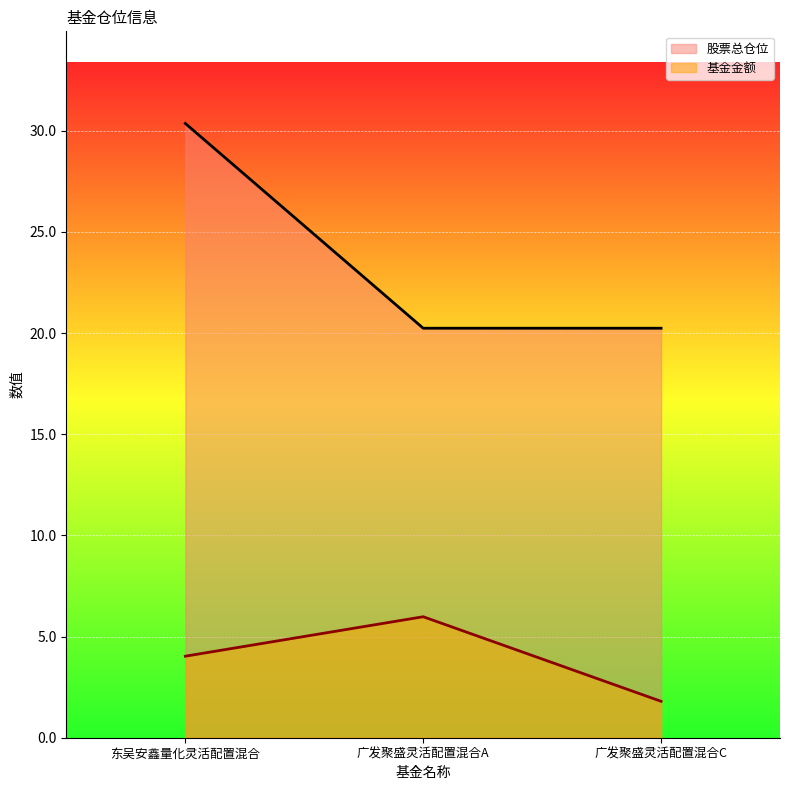

At 广发聚盛灵活配置混合C, list the series in order from smallest to largest.

基金金额, 股票总仓位